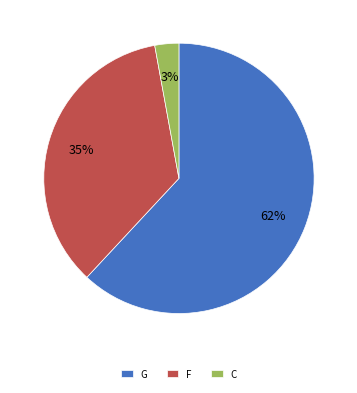

To the nearest percent, what is the difference between the largest and smallest slice percentages?

59%